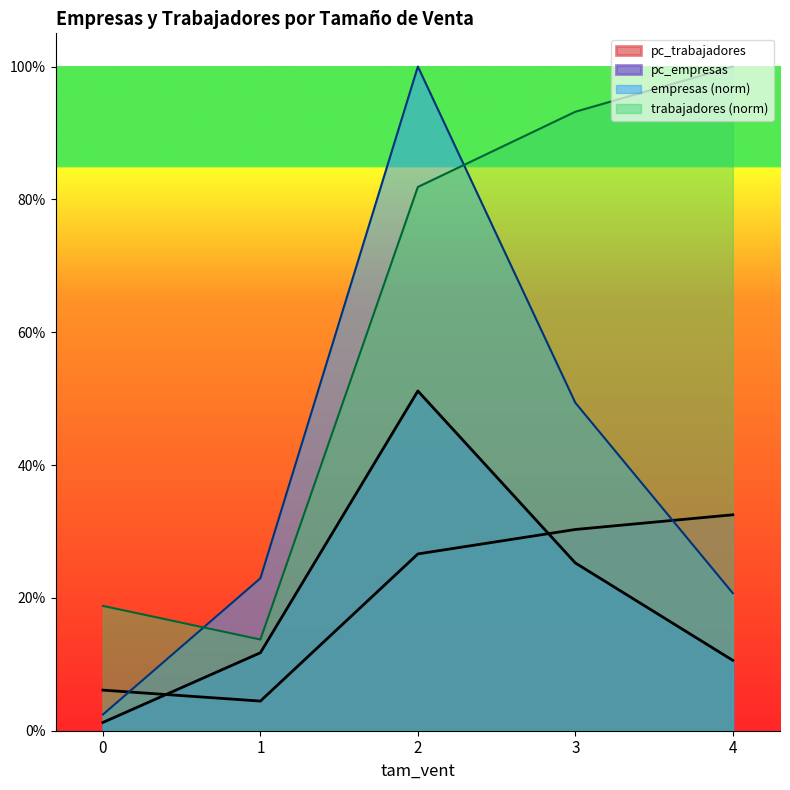

What is the total value across all series at 1?

0.5